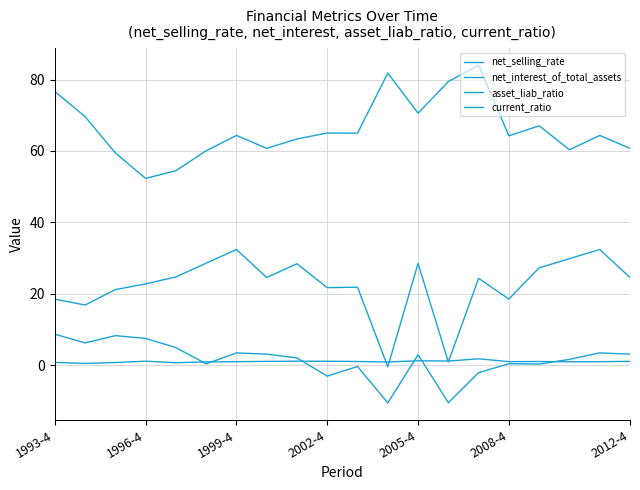

Does the chart have visible grid lines?

Yes